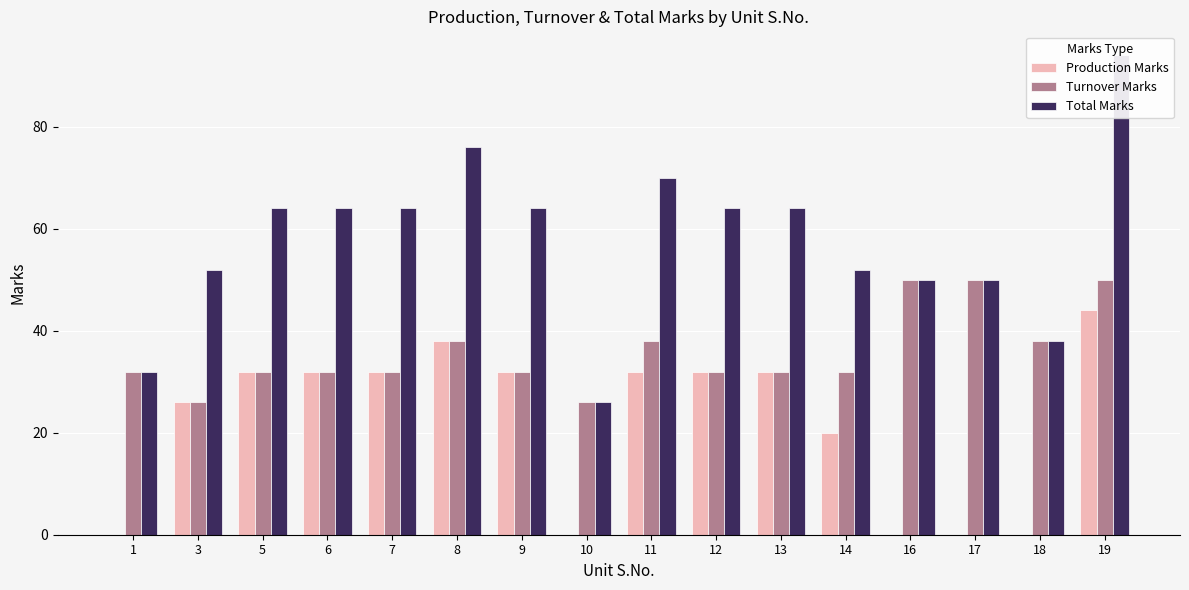

Rank the series by their average value, from lowest to highest.

Production Marks, Turnover Marks, Total Marks